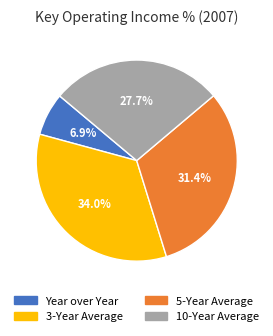

What percentage do 5-Year Average and 3-Year Average together represent?

65.4%